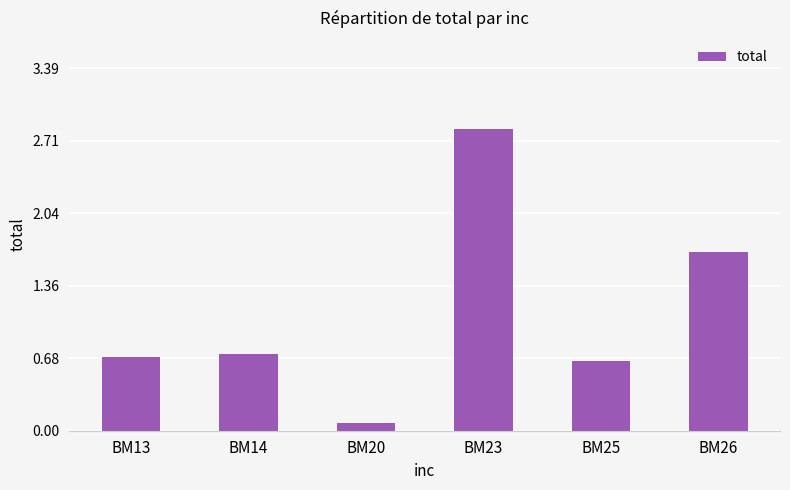

Are the bars grouped side by side (vs. stacked)?

No